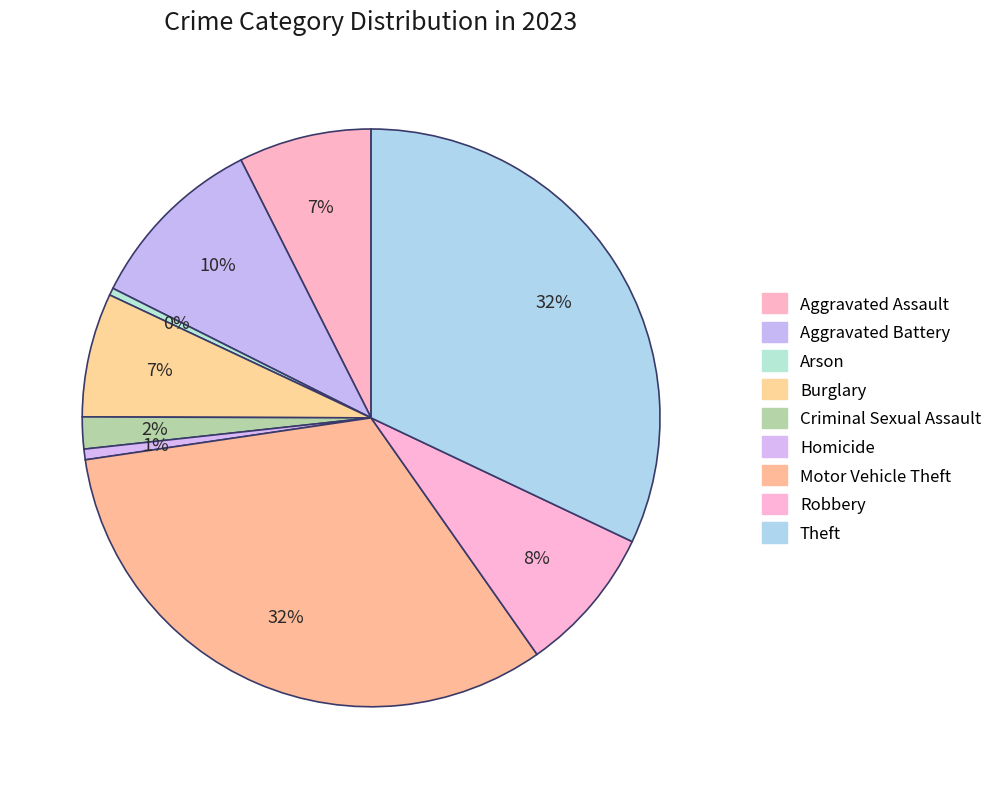

To the nearest percent, what is the average slice percentage?

11%